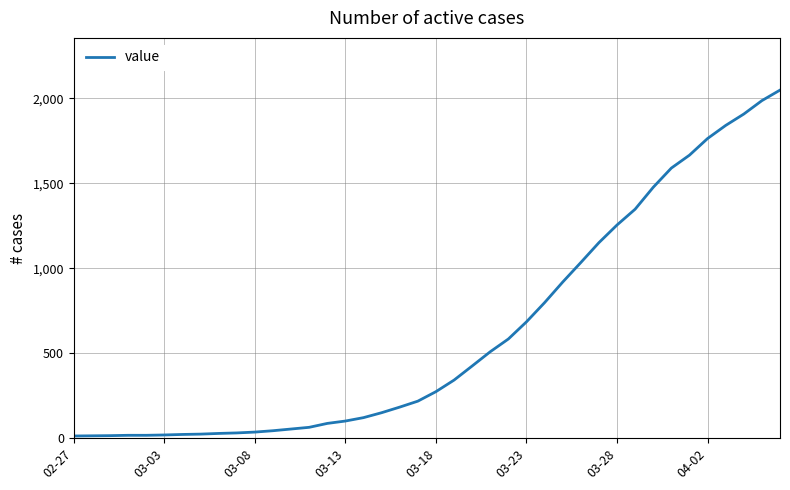

How many categories are shown in the chart?

40